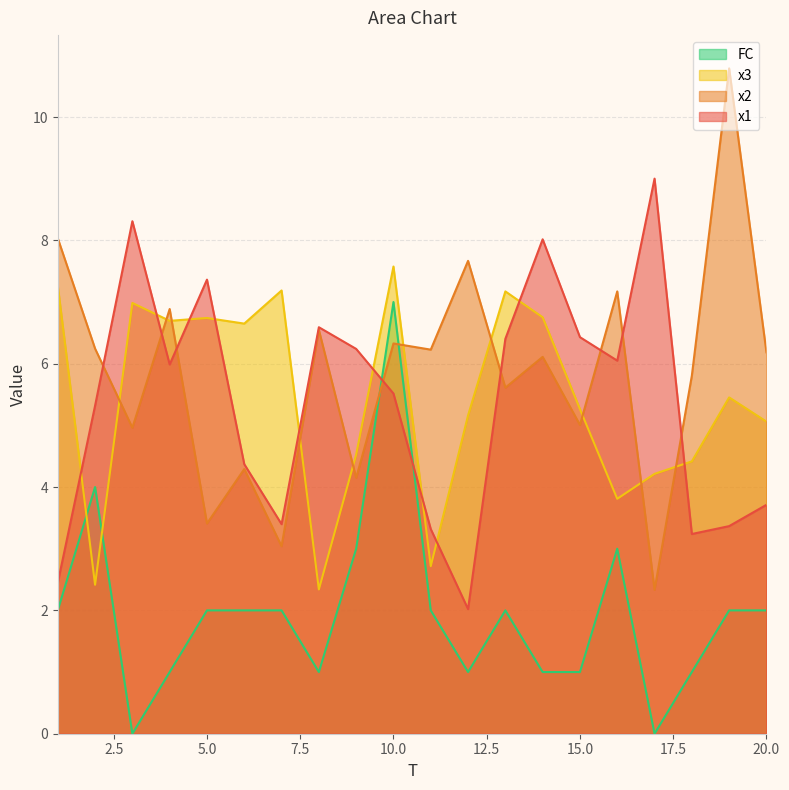

How many lines are shown in the chart?

4